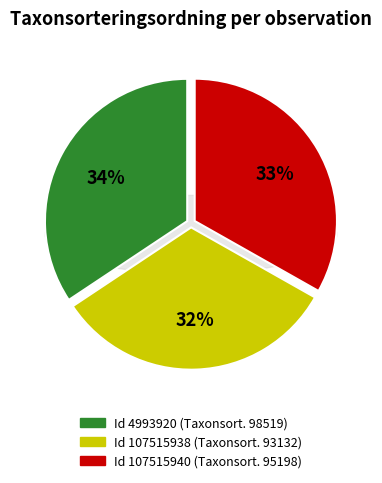

How many segments does this pie chart have?

3